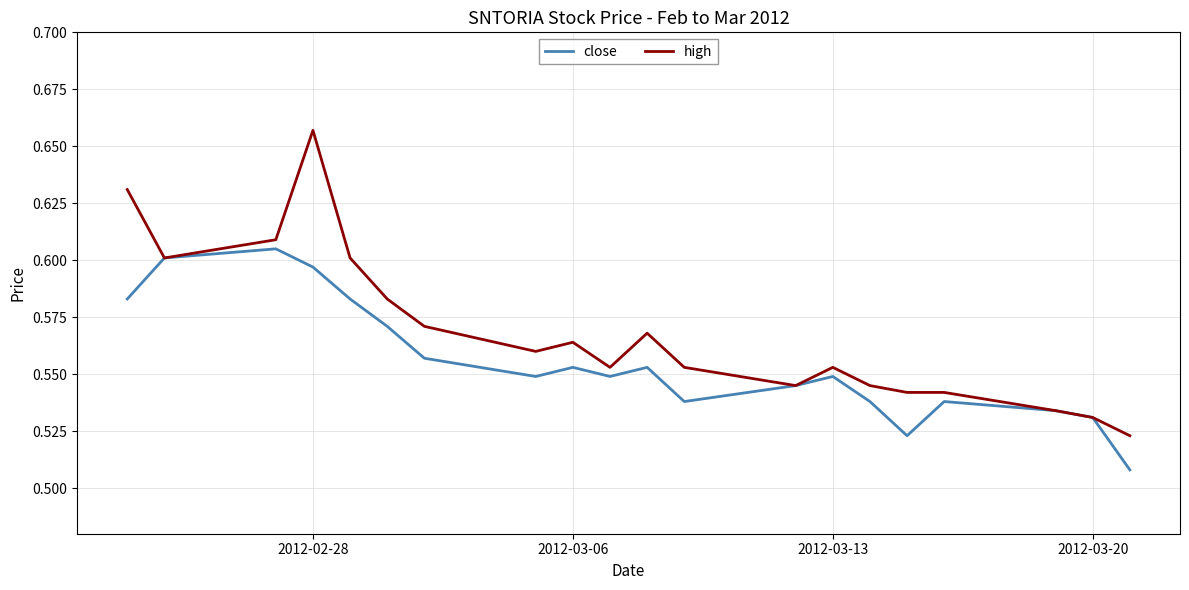

In close, how many points are higher than both neighbors (excluding endpoints)?

5